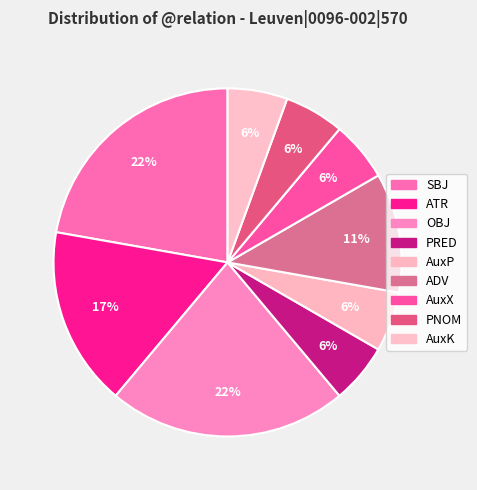

True or false: PNOM accounts for 6% of the total.

True